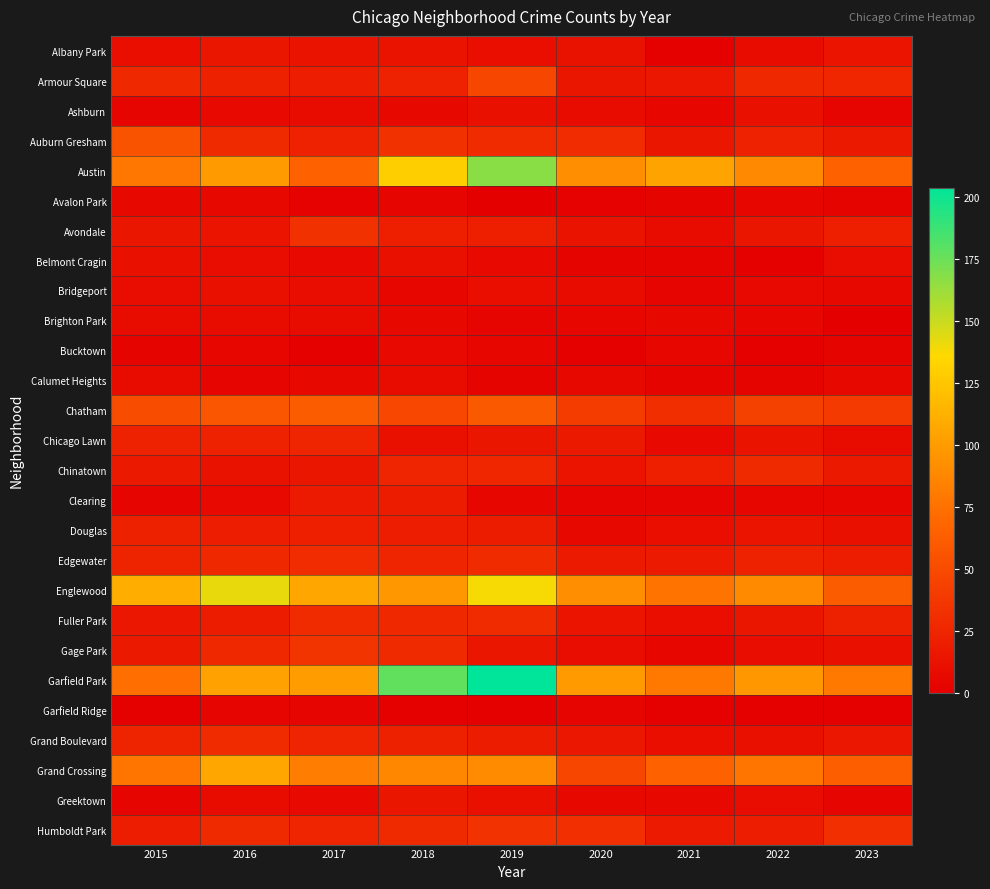

At 2015, list the series in order from largest to smallest.

Englewood, Austin, Grand Crossing, Garfield Park, Auburn Gresham, Chatham, Armour Square, Edgewater, Grand Boulevard, Chicago Lawn, Douglas, Humboldt Park, Chinatown, Gage Park, Fuller Park, Avondale, Belmont Cragin, Albany Park, Bridgeport, Brighton Park, Calumet Heights, Avalon Park, Ashburn, Clearing, Greektown, Bucktown, Garfield Ridge